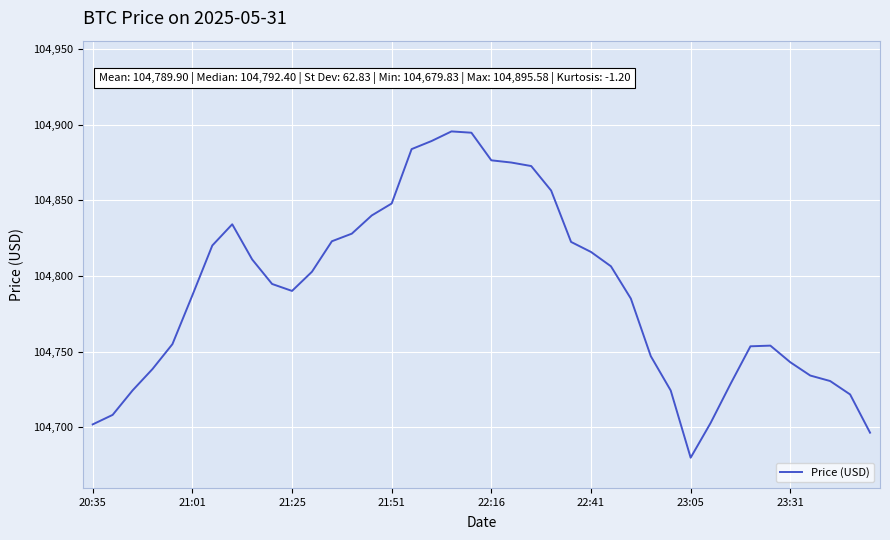

What is the difference between the maximum and minimum values?

215.8